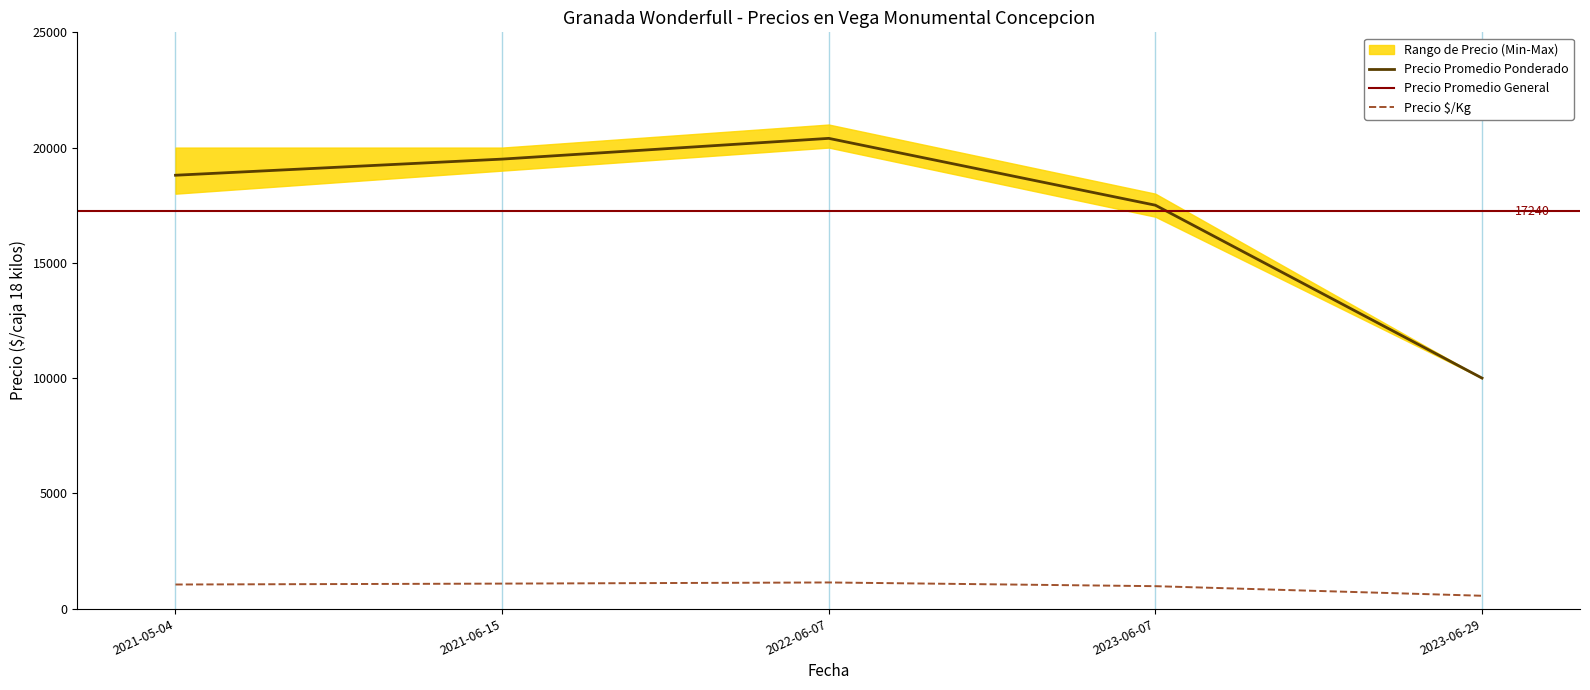

At which category is the sum across all series the highest?

2022-06-07